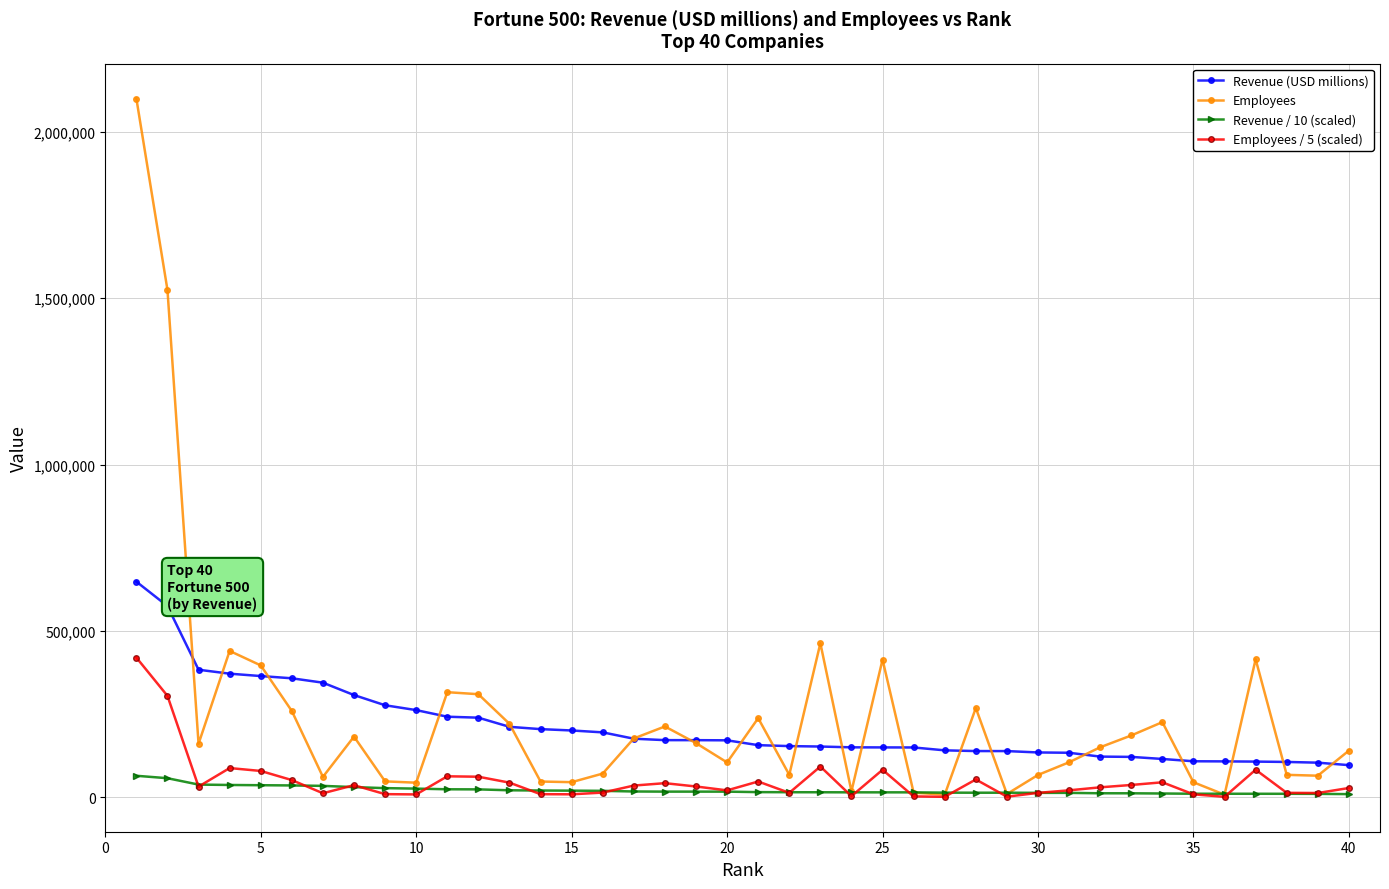

Which series has the largest range (max minus min)?

Employees